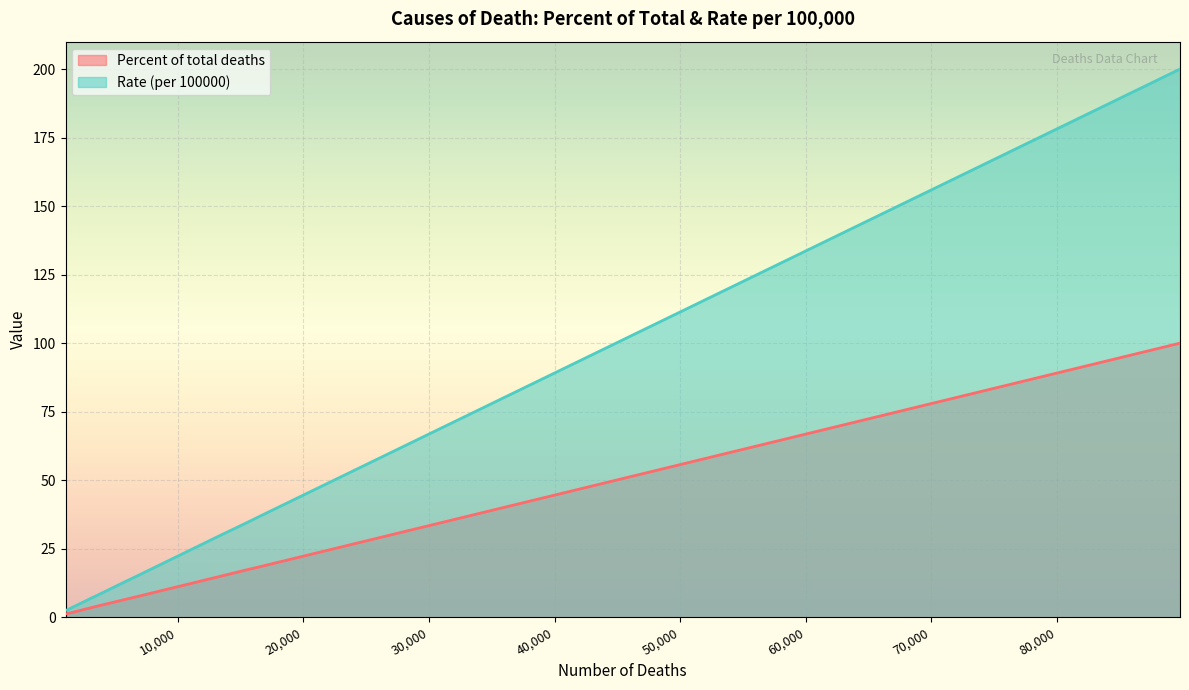

Is the value of Rate (per 100000) at HIV disease greater than the value of Percent of total deaths at All other causes?

No